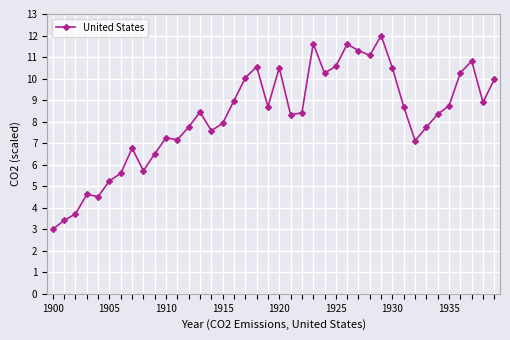

What is the value of the 27th point from the left?

11.6